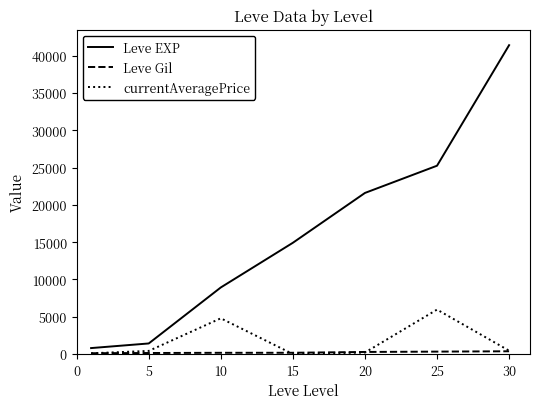

True or false: Leve EXP and currentAveragePrice intersect in this chart.

False